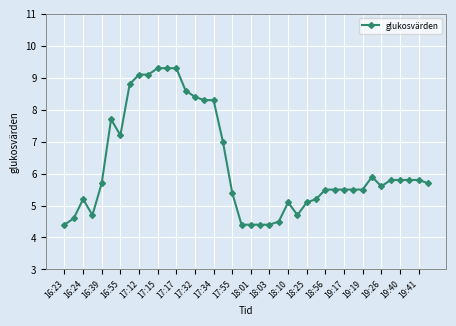

What is the average value?

6.3